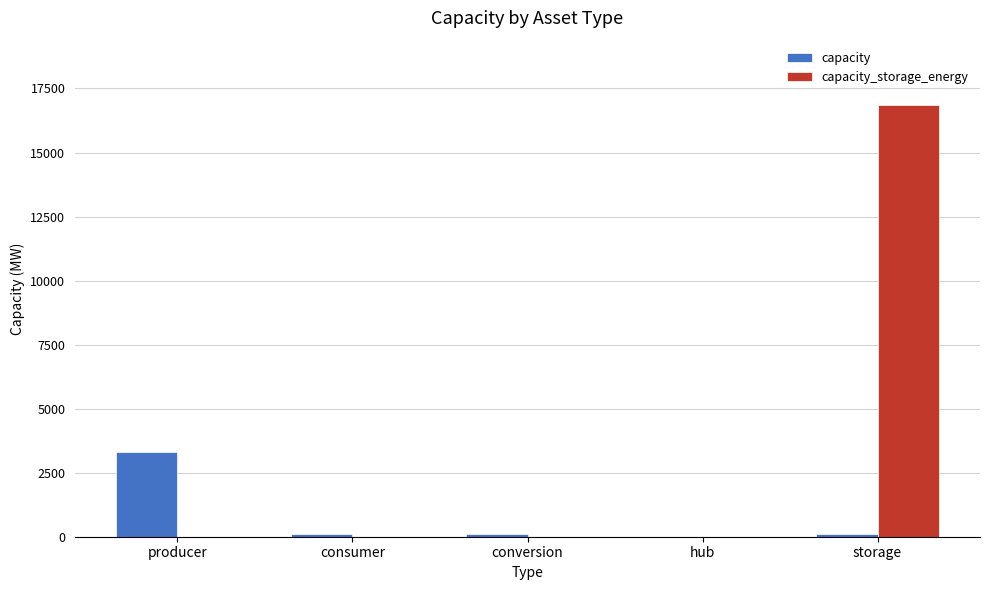

What is the highest value of the capacity_storage_energy series?

16840